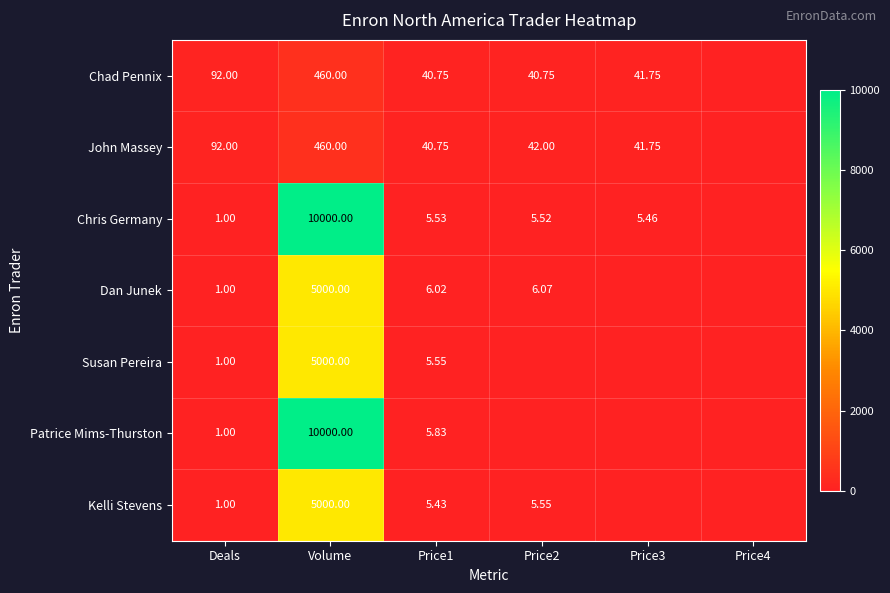

List the series in order of their peak value, lowest first.

Chad Pennix, John Massey, Dan Junek, Susan Pereira, Kelli Stevens, Chris Germany, Patrice Mims-Thurston